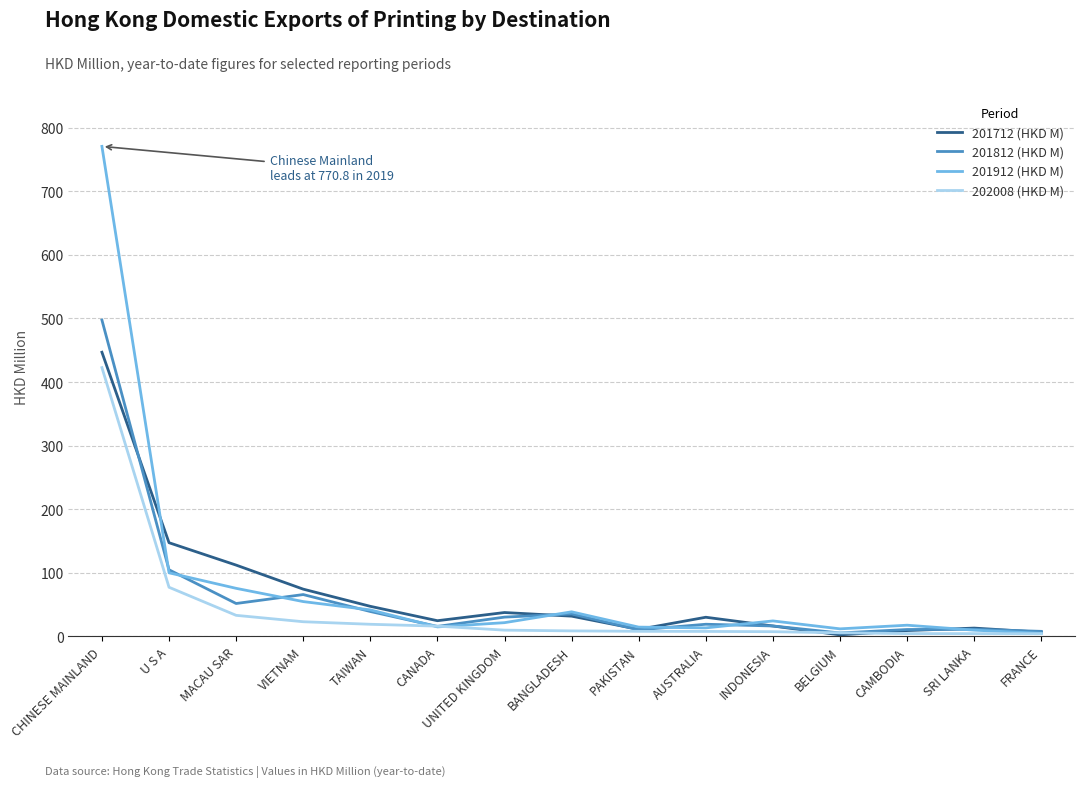

Does the chart display data point markers on the line(s)?

Yes